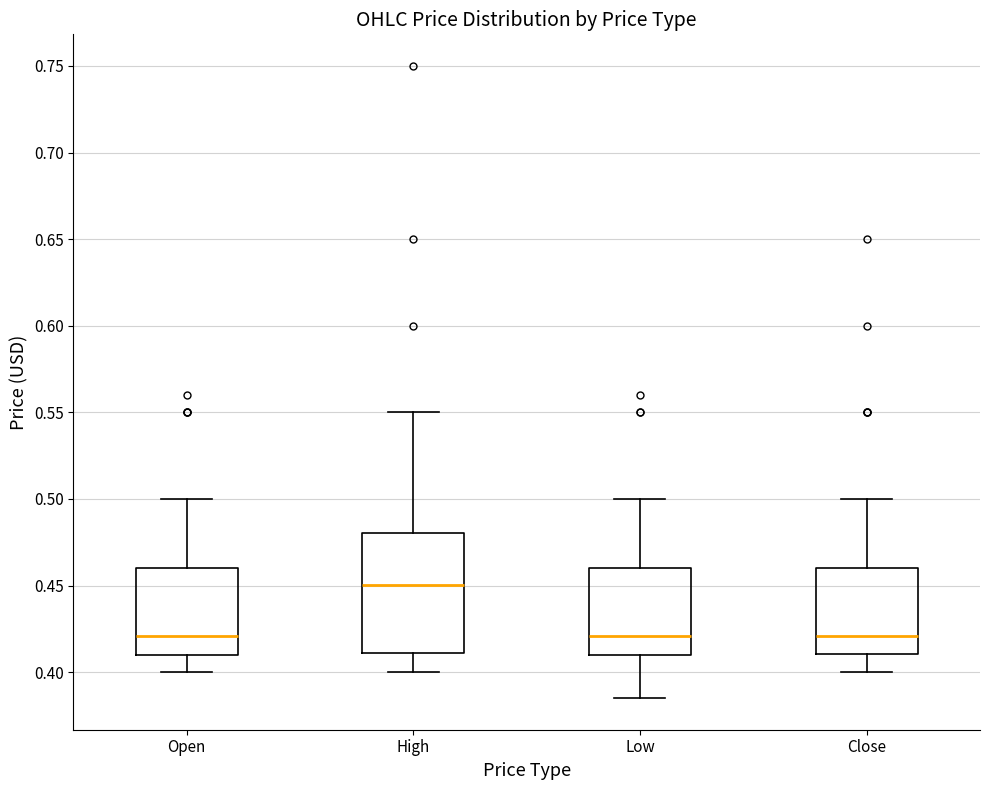

Reading left to right, transcribe this box plot: for each box, give where its median line is, the range the box spans, and where its two whiskers end, as read against the y-axis. The values are not printed on the chart, so give them approximately, as read against the axis.

Open: median 0.420, box 0.410 to 0.460, whiskers 0.400 to 0.500
High: median 0.450, box 0.410 to 0.480, whiskers 0.400 to 0.550
Low: median 0.420, box 0.410 to 0.460, whiskers 0.385 to 0.500
Close: median 0.420, box 0.410 to 0.460, whiskers 0.400 to 0.500